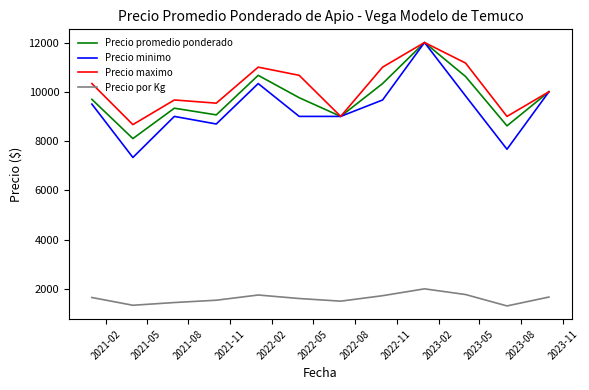

What is the lowest value of the Precio promedio ponderado series?

8100